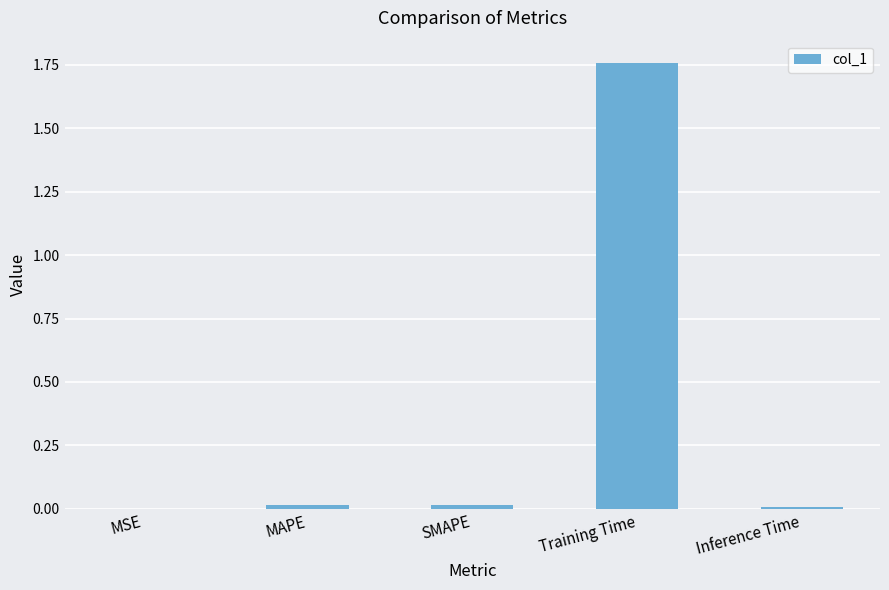

The chart shows a value of 0.0 at SMAPE. True or false?

True